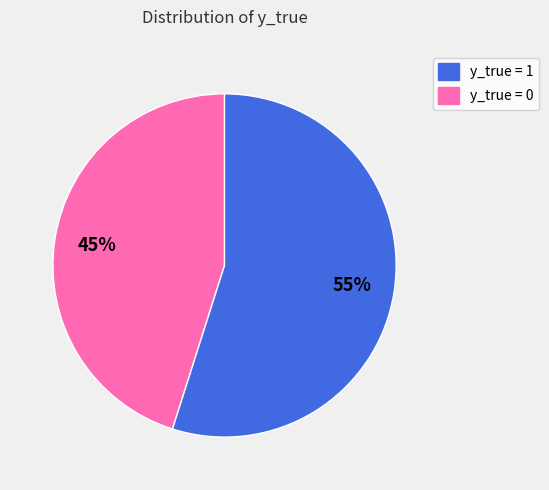

Is there any slice that represents more than half of the pie?

Yes